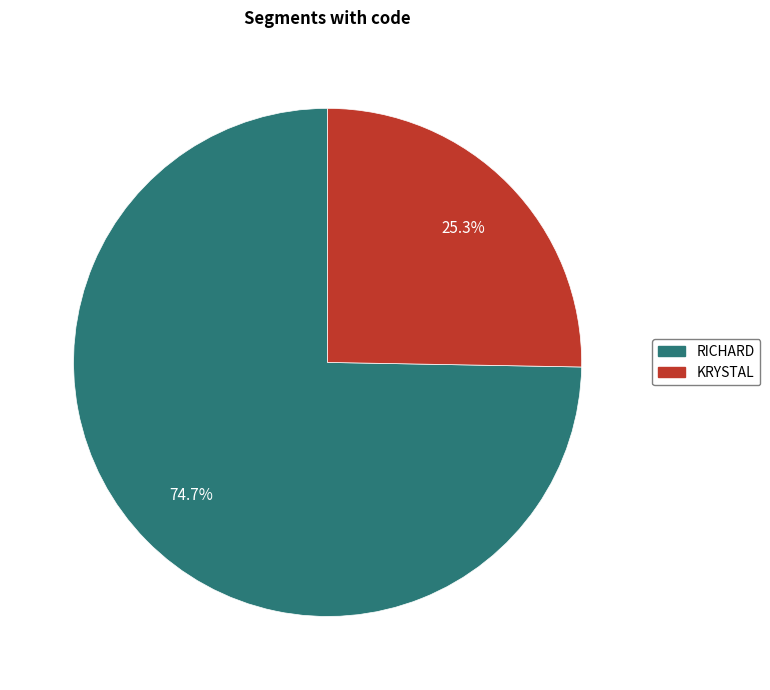

To the nearest percent, what is the difference between the KRYSTAL and RICHARD slice percentages?

49%